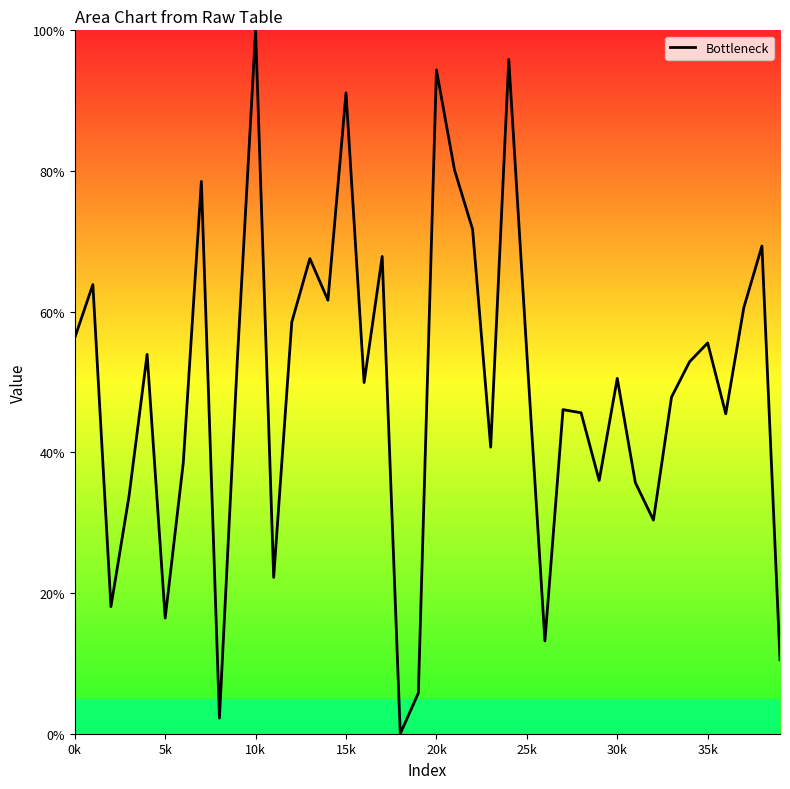

What is the maximum value shown in the chart?

100.0